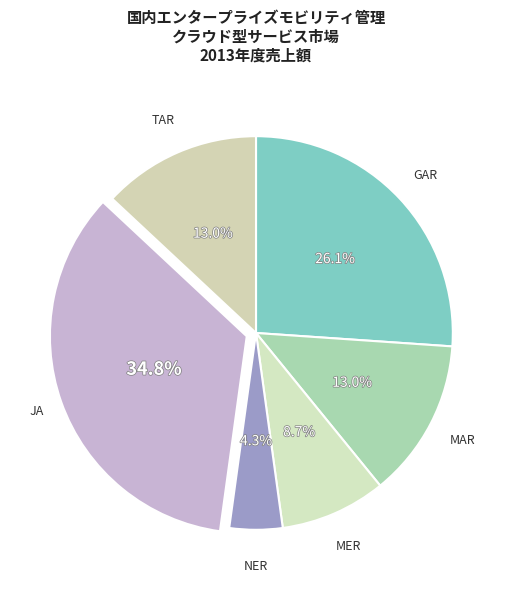

To the nearest percent, what is the average slice percentage?

17%